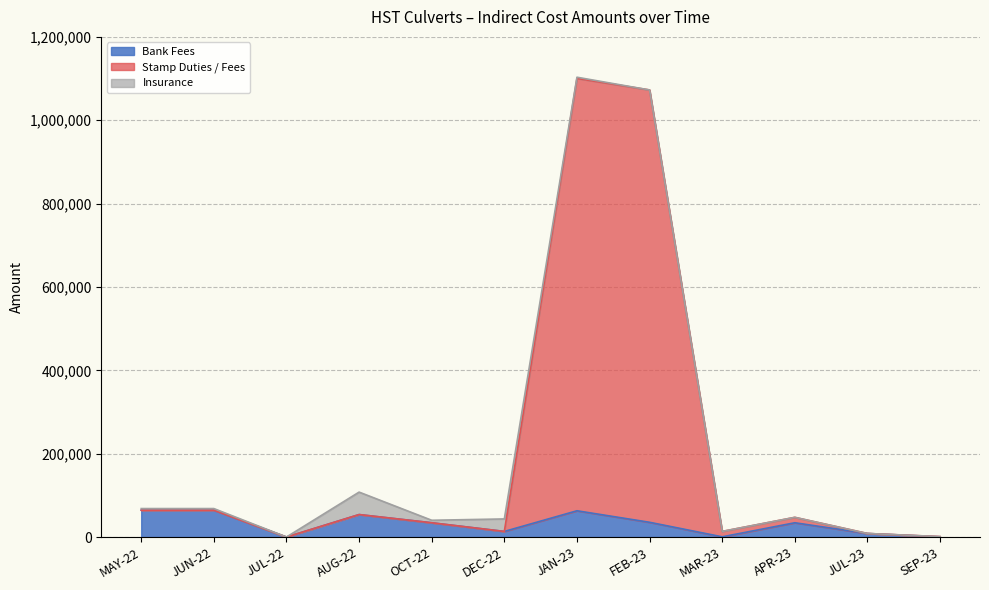

Does the chart display data point markers on the line(s)?

No